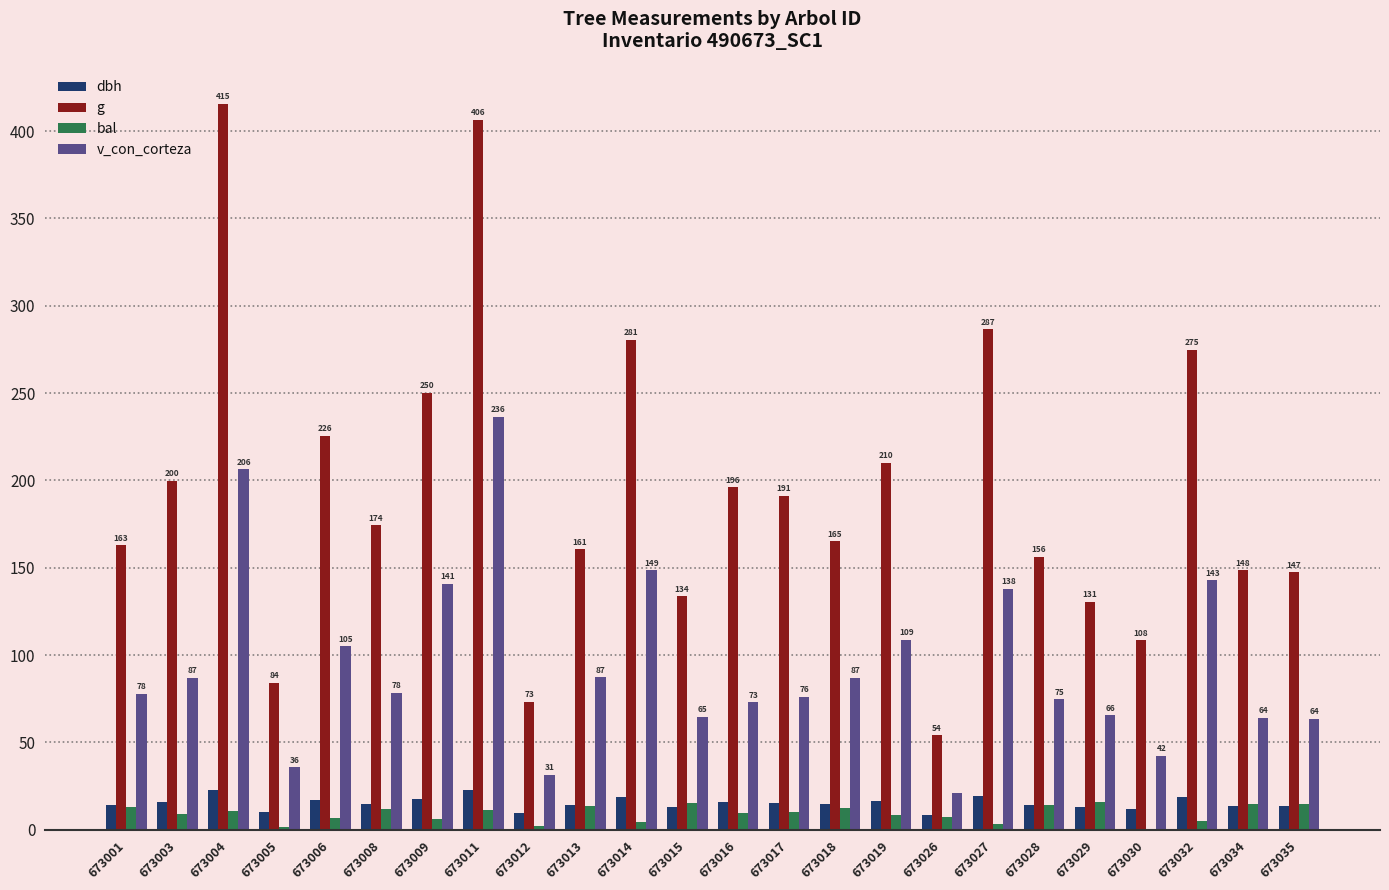

What is the sum of all dbh values?

366.6